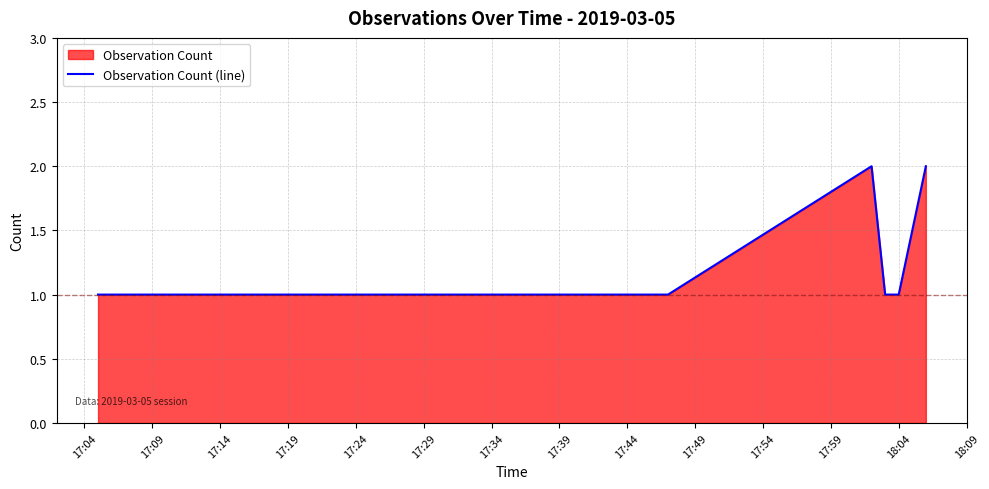

How many lines are shown in the chart?

1